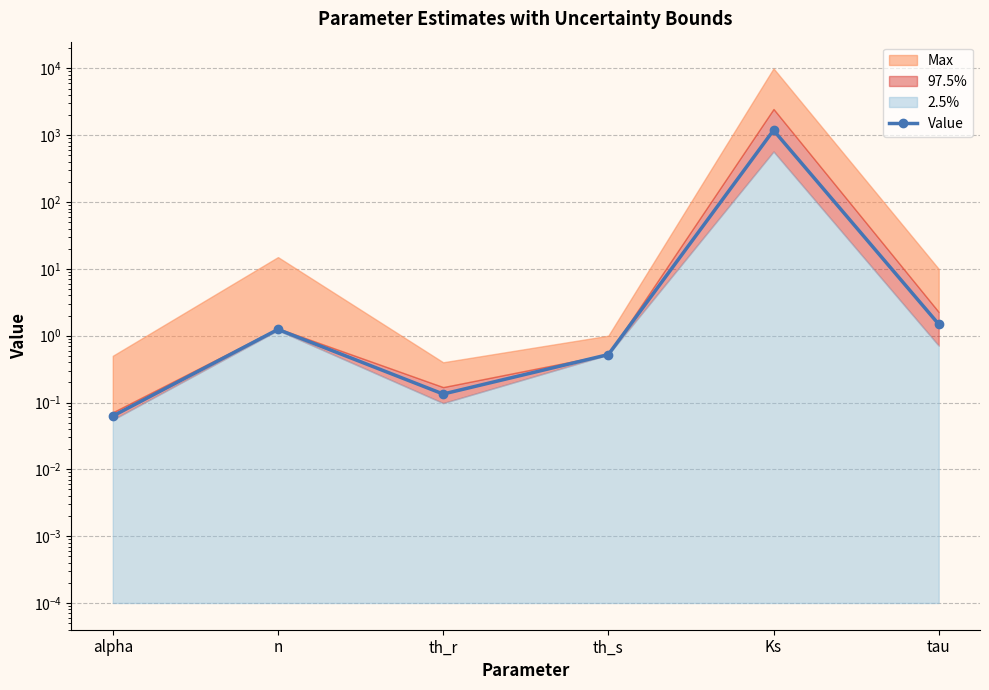

What position from the left is alpha?

1